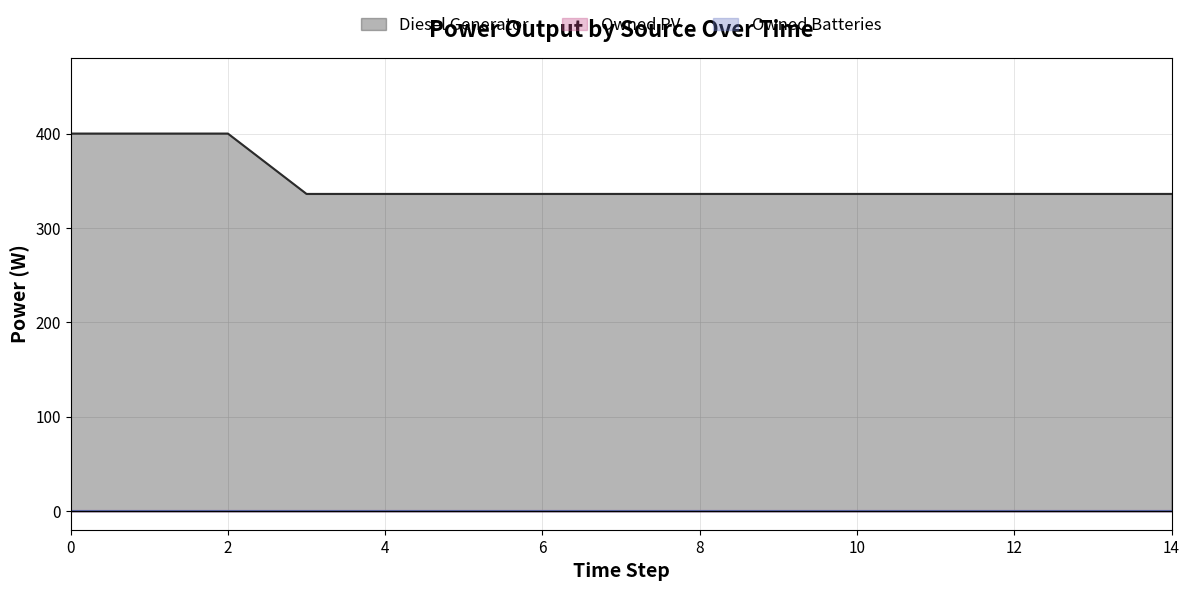

Does the chart have visible grid lines?

Yes